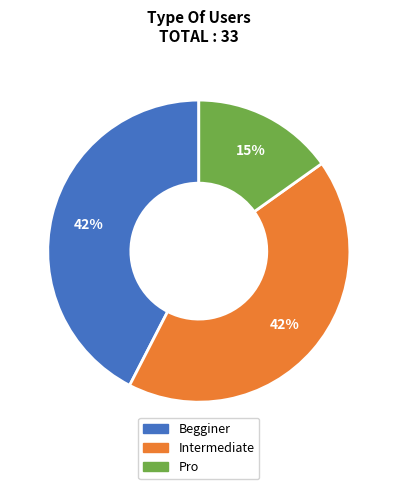

Is there a majority slice in this chart?

No